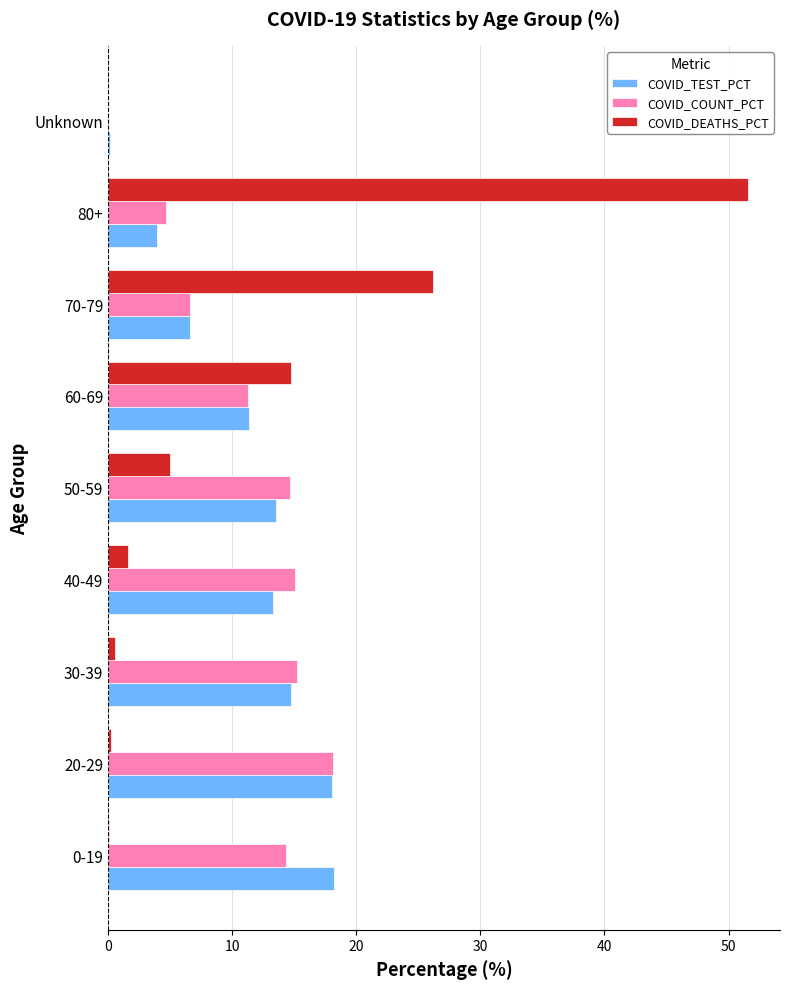

The value of COVID_COUNT_PCT at 80+ is 7.9. True or false?

False